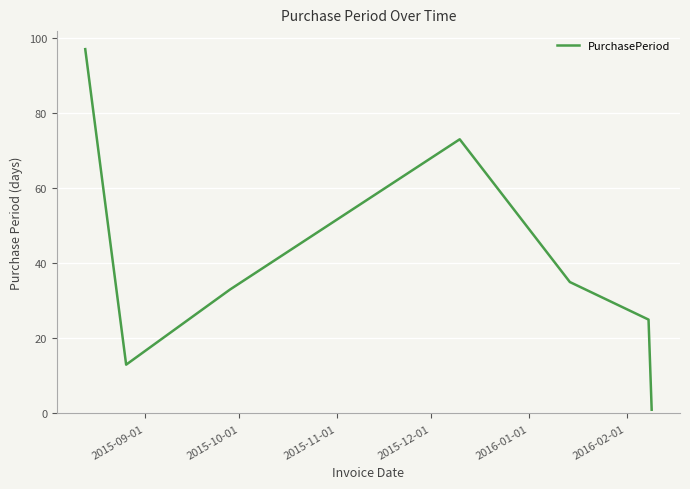

What is the maximum value shown in the chart?

97